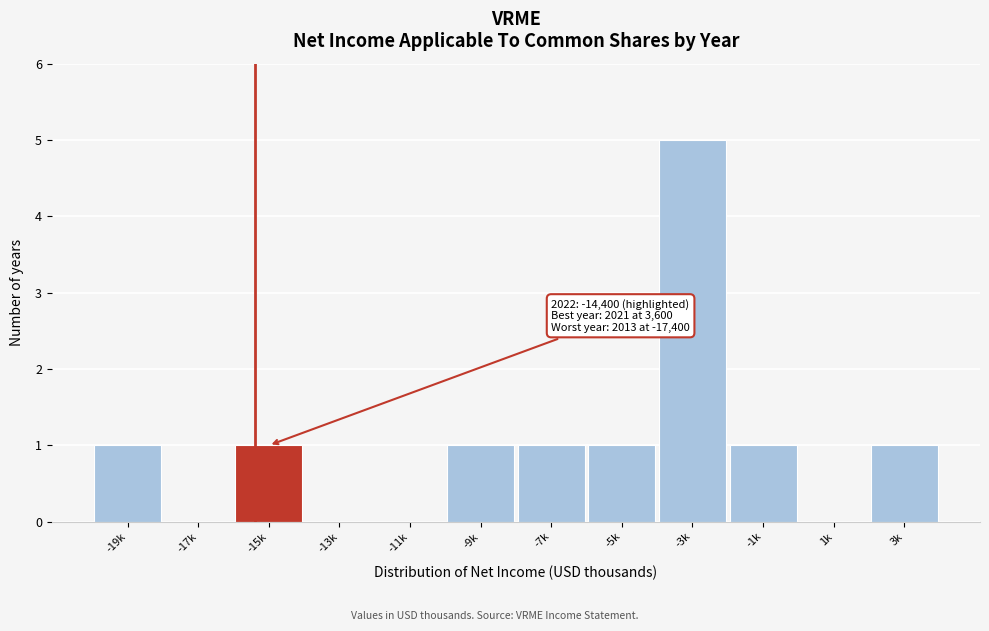

Reading right to left, extract all data points from this chart.

3k=1	1k=0	-1k=1	-3k=5	-5k=1	-7k=1	-9k=1	-11k=0	-13k=0	-15k=1	-17k=0	-19k=1